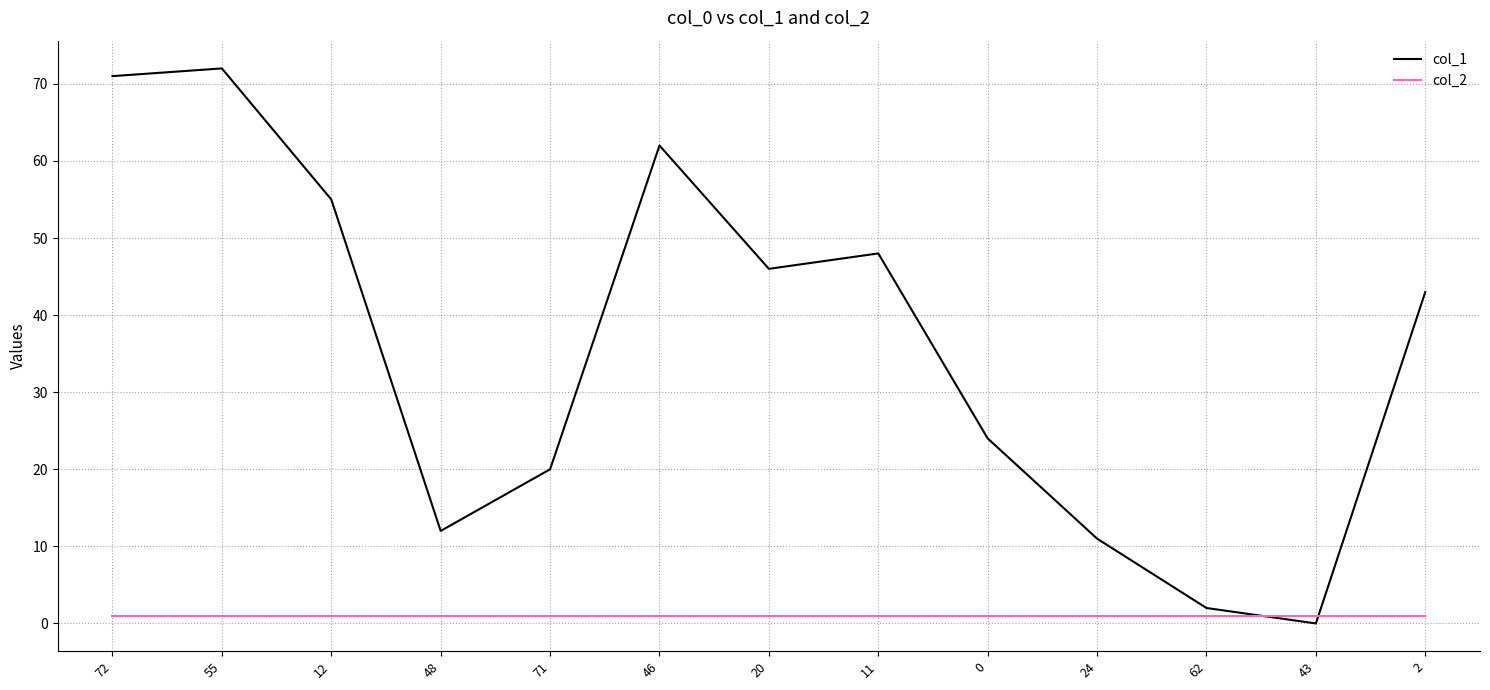

Which series has the largest total across all categories?

col_1